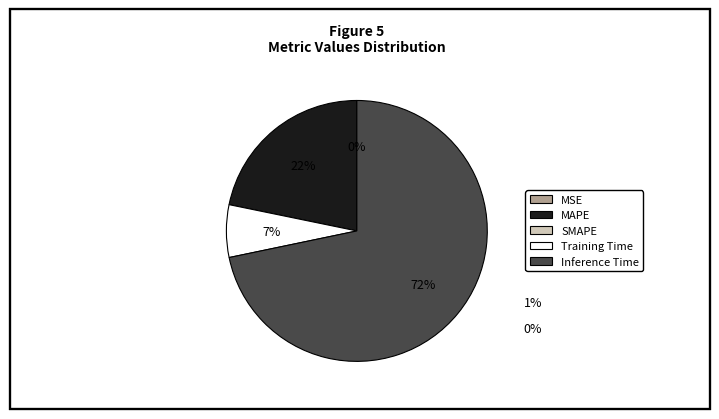

Is there any slice that represents more than half of the pie?

Yes